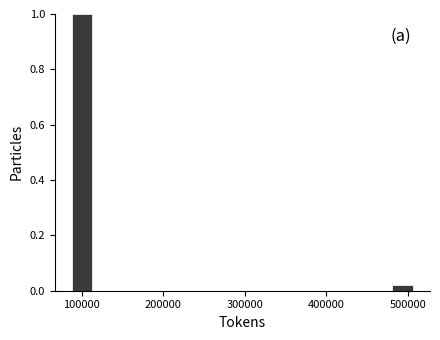

Around what value on the x-axis is the tallest bar? Give the approximate position of its centre, as read against the axis.

100000